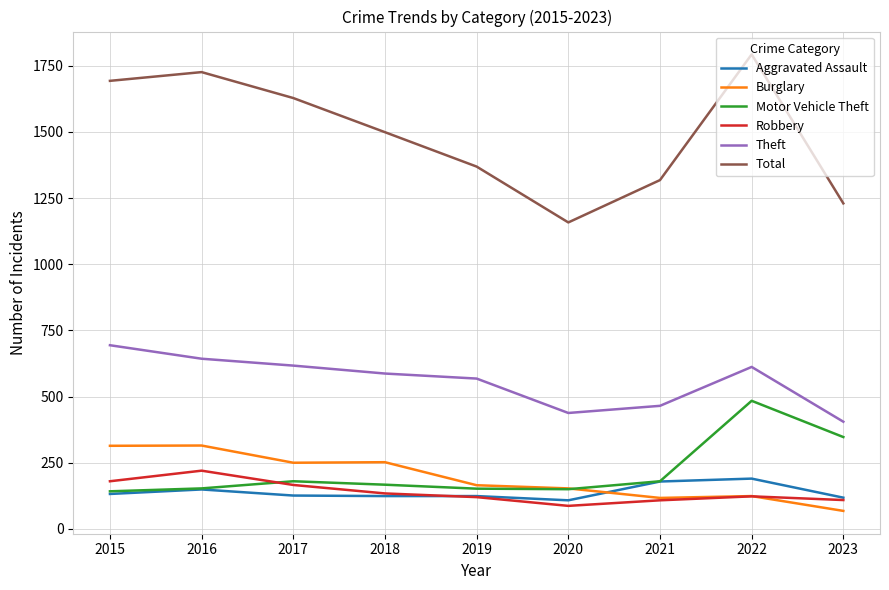

Which category has the highest value in the Robbery series?

2016